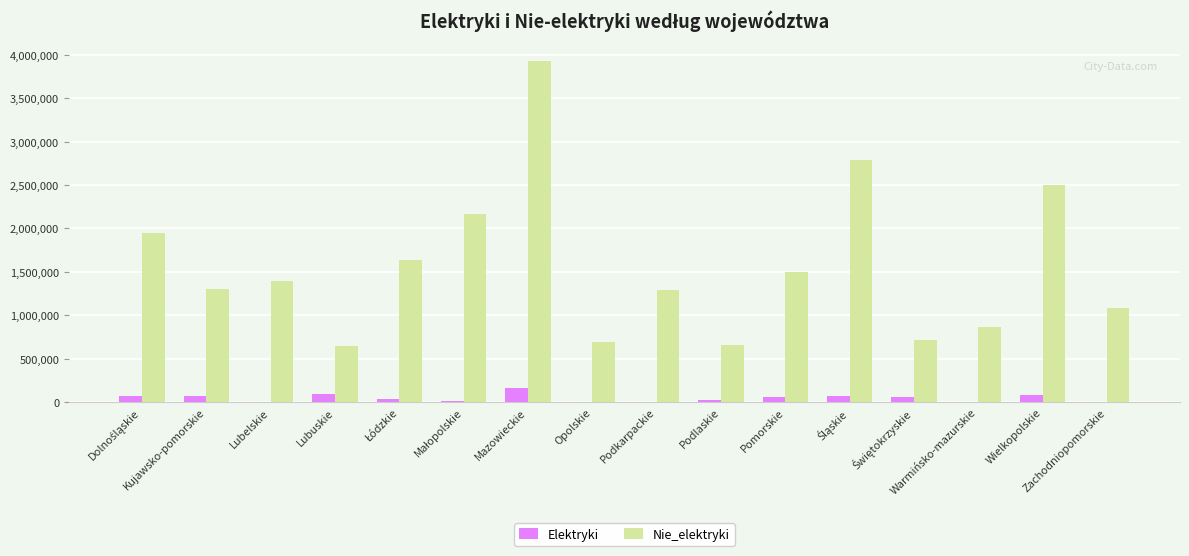

What is the sum of all Nie_elektryki values?

25121031